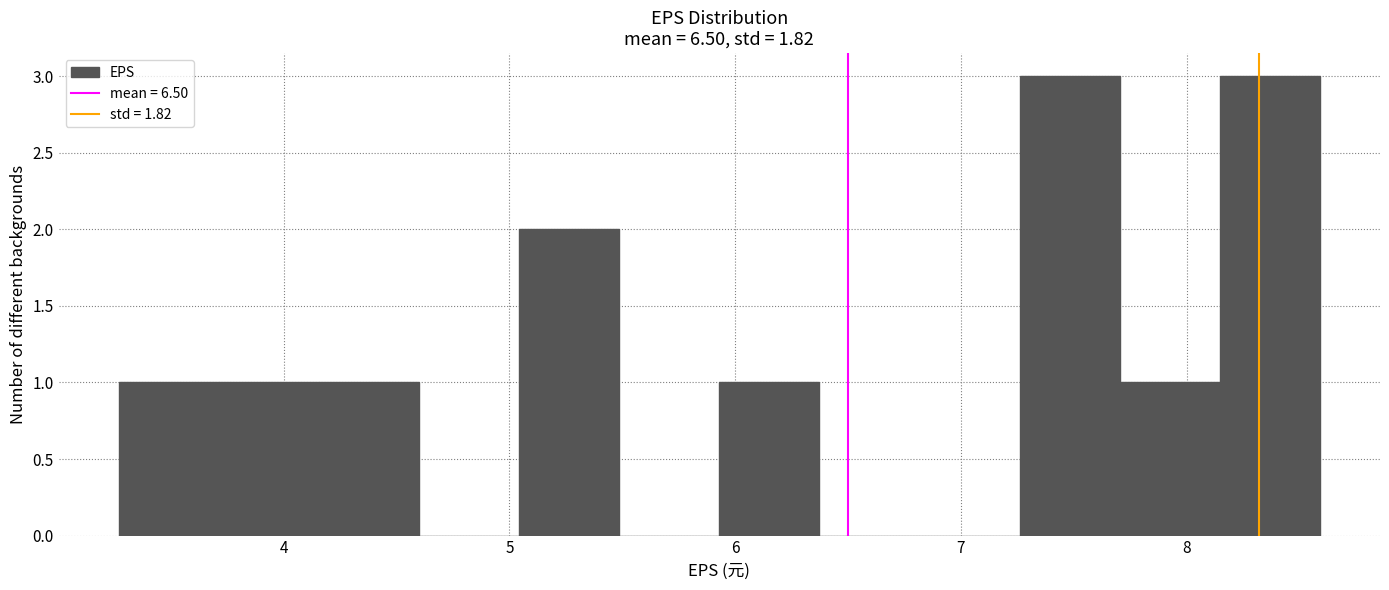

Reading left to right, list every bar in this chart as the range it spans on the x-axis followed by its height. Neither the bar edges nor the heights are printed on the chart, so give them approximately, as read against the axes.

3.3 to 3.7: 1
3.7 to 4.2: 1
4.2 to 4.6: 1
4.6 to 5.0: 0
5.0 to 5.5: 2
5.5 to 5.9: 0
5.9 to 6.4: 1
6.4 to 6.8: 0
6.8 to 7.3: 0
7.3 to 7.7: 3
7.7 to 8.1: 1
8.1 to 8.6: 3